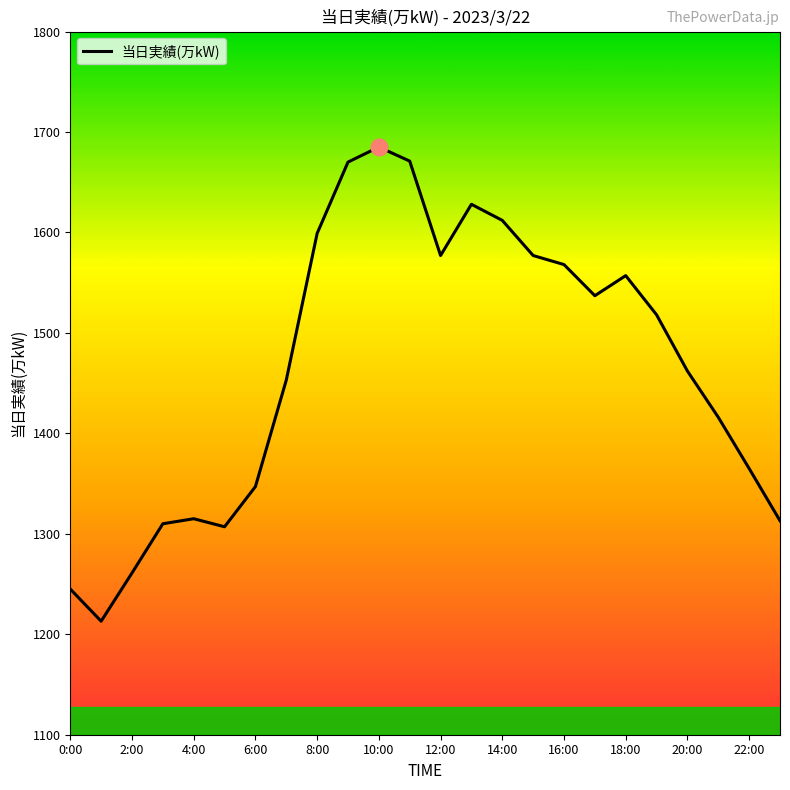

What is the difference between the maximum and minimum values?

472